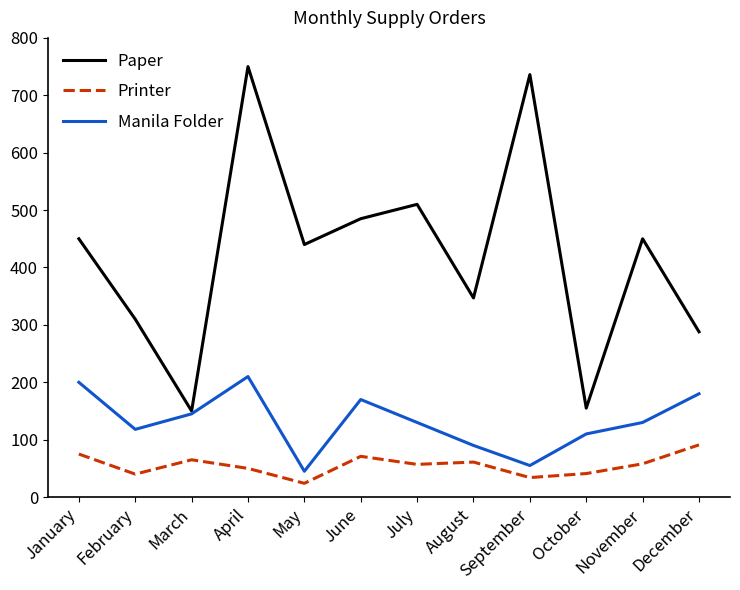

True or false: Printer has a value of 91 at December.

True